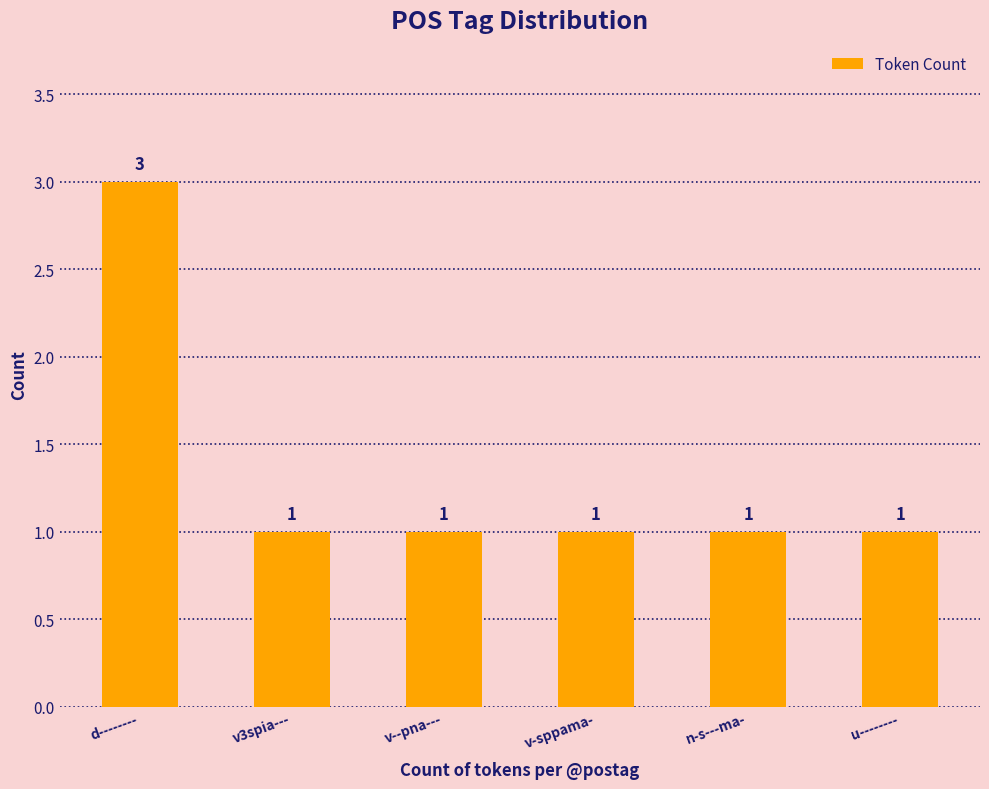

Reading right to left, transcribe all the data shown in this chart.

u--------=1	n-s---ma-=1	v-sppama-=1	v--pna---=1	v3spia---=1	d--------=3